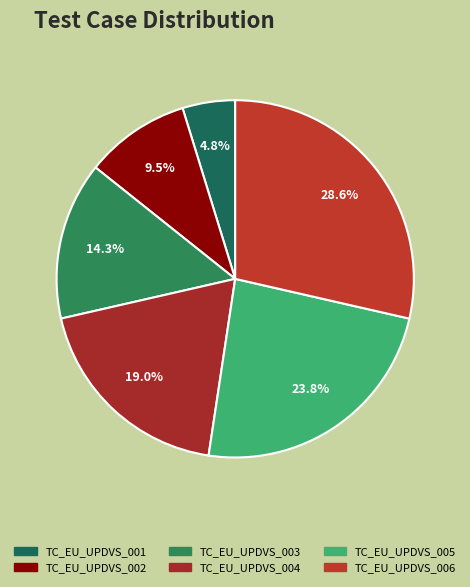

What is the change in value from TC_EU_UPDVS_004 to TC_EU_UPDVS_006?

+2